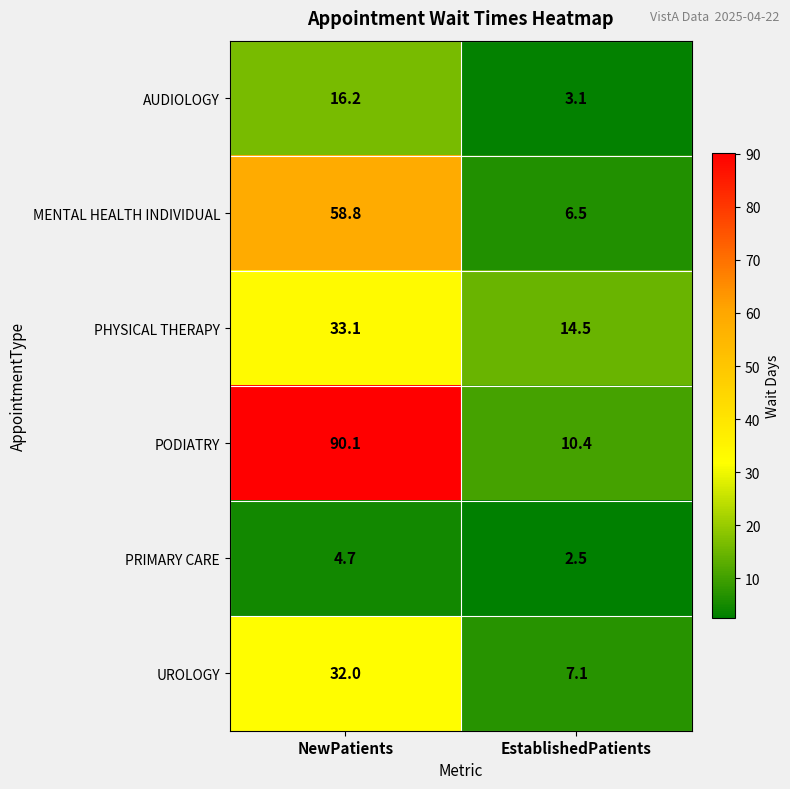

What is the difference between the maximum and minimum values in the PRIMARY CARE series?

2.2